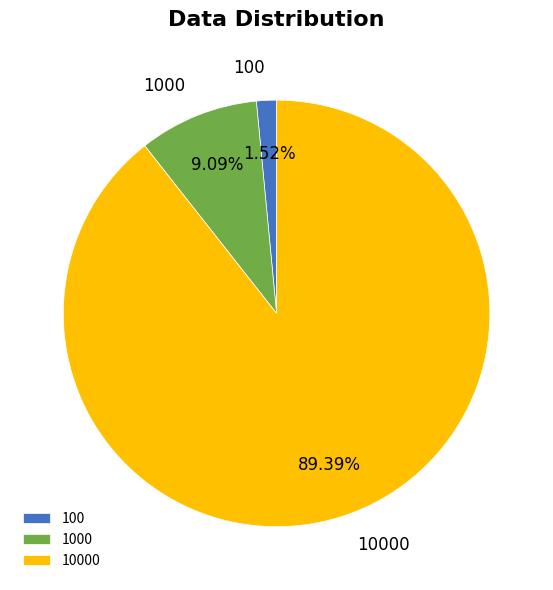

To the nearest percent, what portion does 1000 represent?

9%